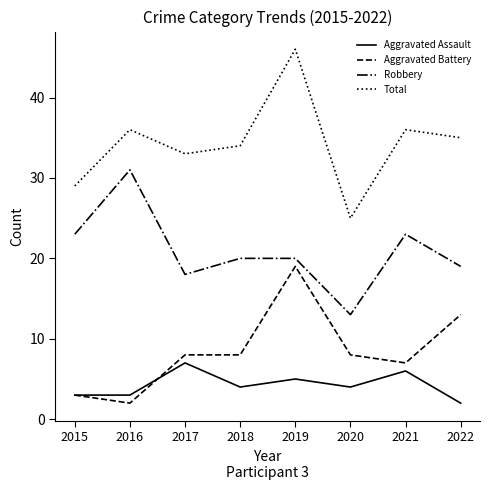

Count the number of data series in this chart.

4